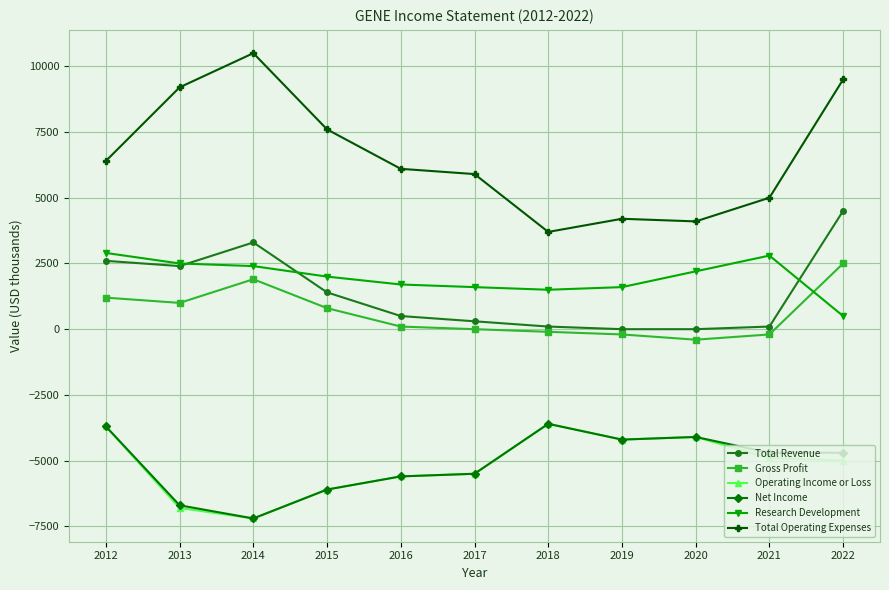

True or false: Operating Income or Loss and Research Development cross at least once.

False